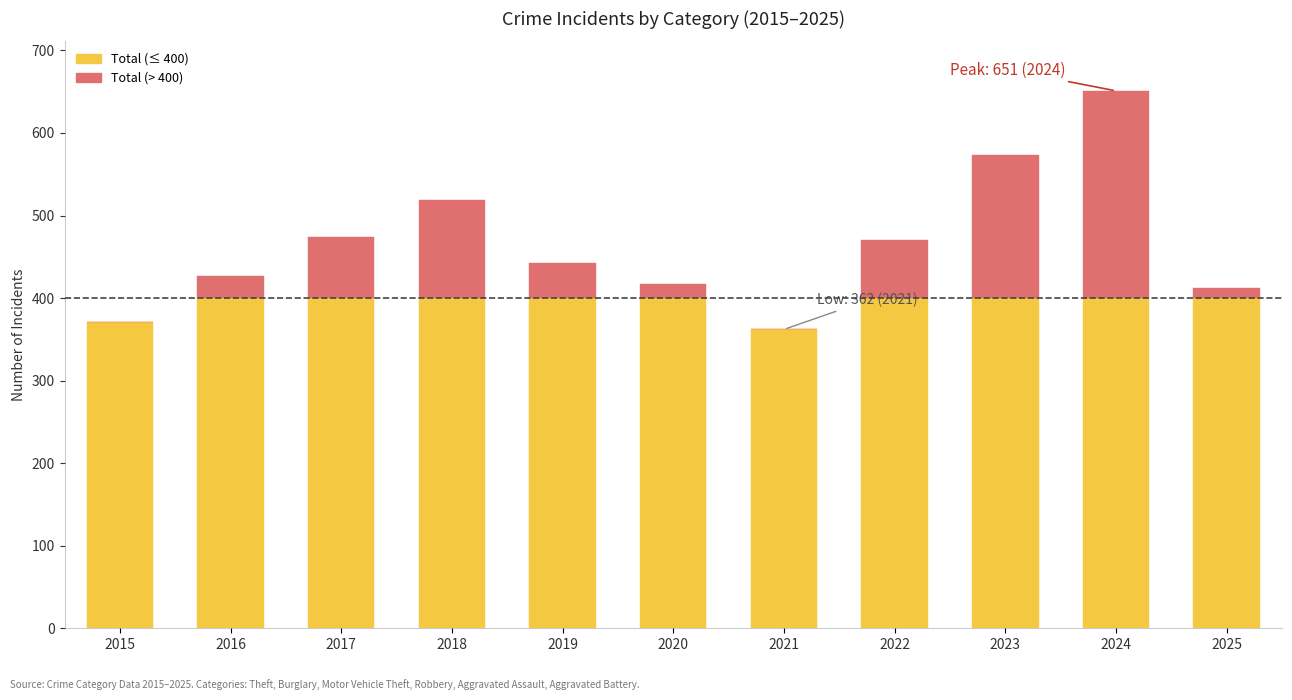

Reading left to right, what are the values for Total (≤ 400)?

2015=371	2016=400	2017=400	2018=400	2019=400	2020=400	2021=362	2022=400	2023=400	2024=400	2025=400